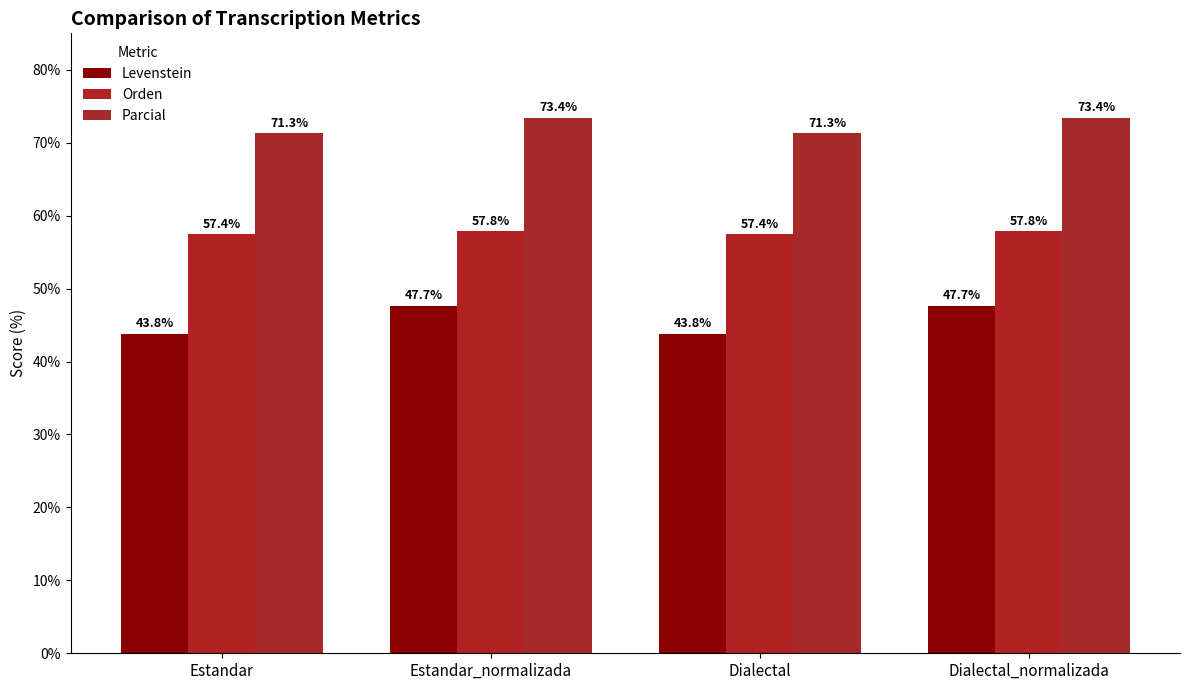

What is the approximate value of Orden at Dialectal?

57.4